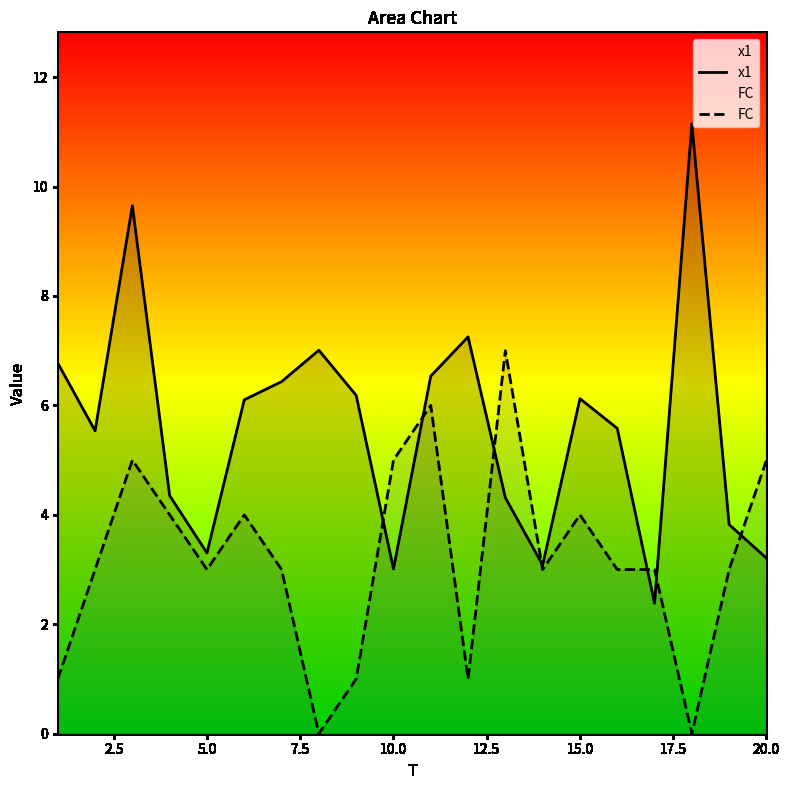

Which series has the largest total across all categories?

x1